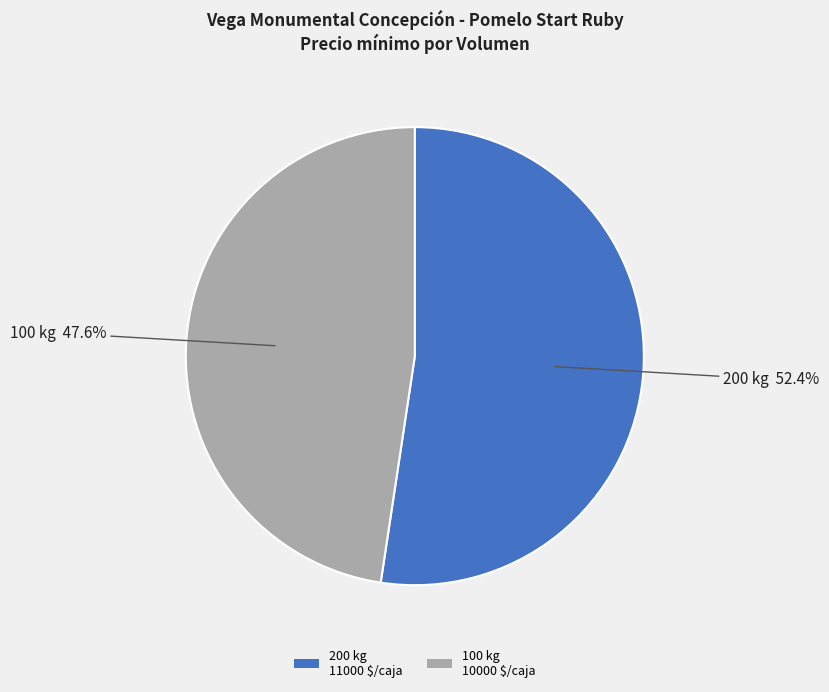

Which category has the smallest portion of the pie?

100 kg 10000 $/caja